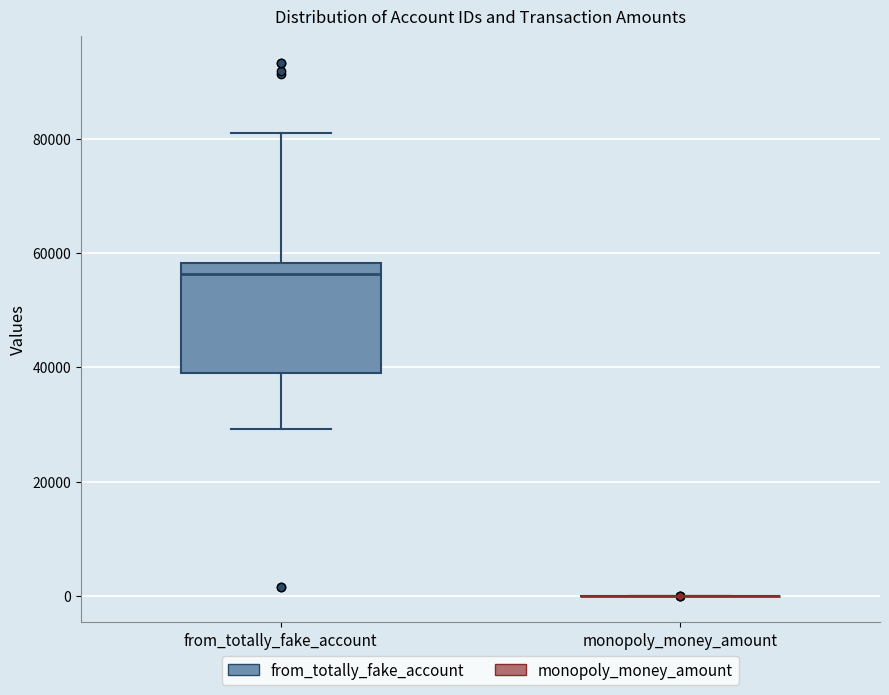

Reading left to right, transcribe this box plot: for each box, give where its median line is, the range the box spans, and where its two whiskers end, as read against the y-axis. The values are not printed on the chart, so give them approximately, as read against the axis.

from_totally_fake_account: median 56000, box 38000 to 58000, whiskers 30000 to 80000
monopoly_money_amount: box collapsed to a line at 0, whiskers 0 to 0